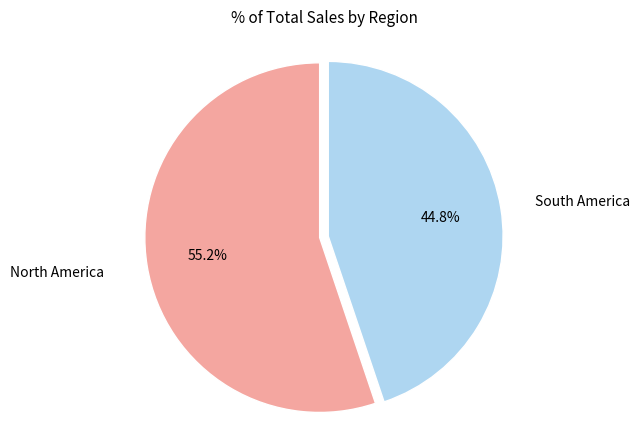

How many slices are in this pie chart?

2